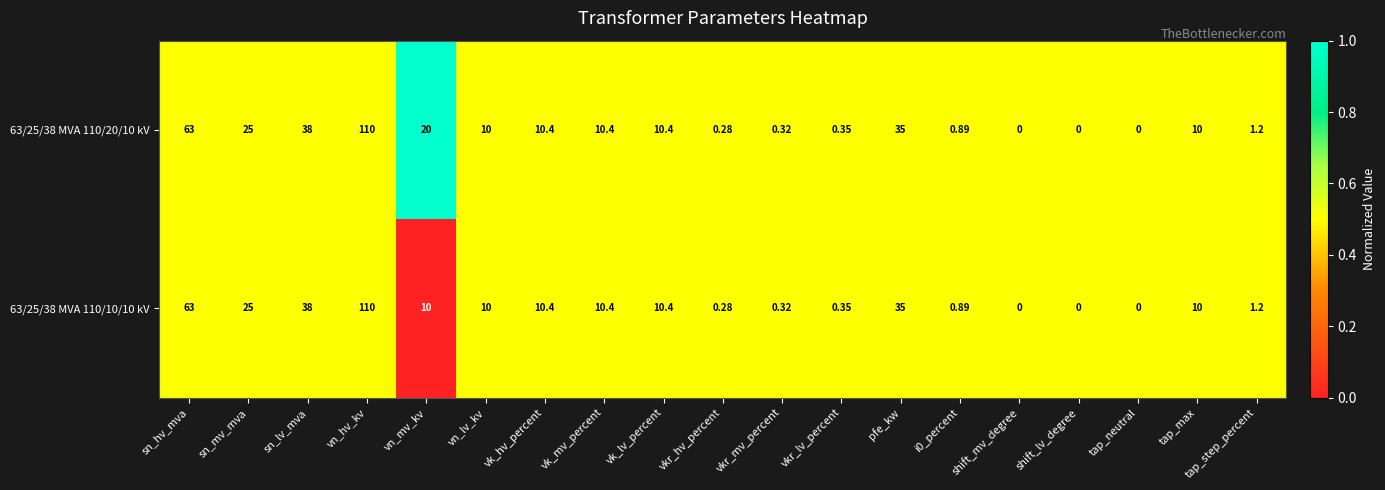

At which category is the sum across all series the highest?

vn_hv_kv